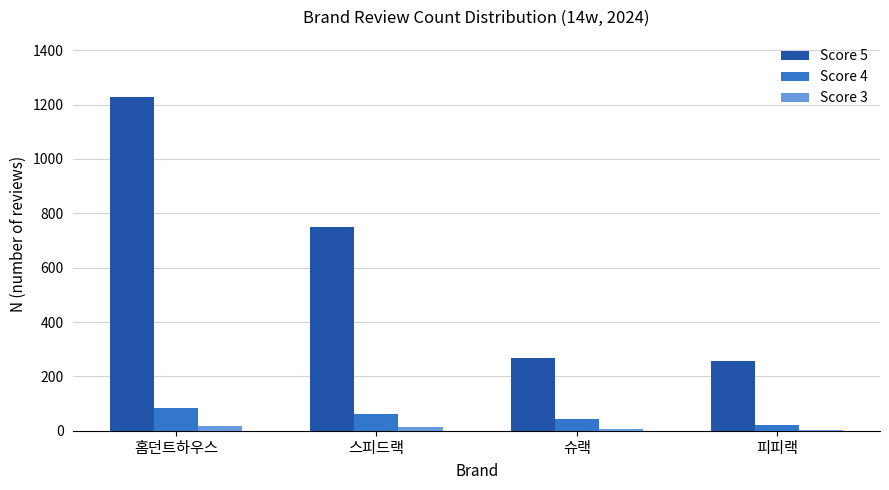

Which series has the largest total across all categories?

Score 5